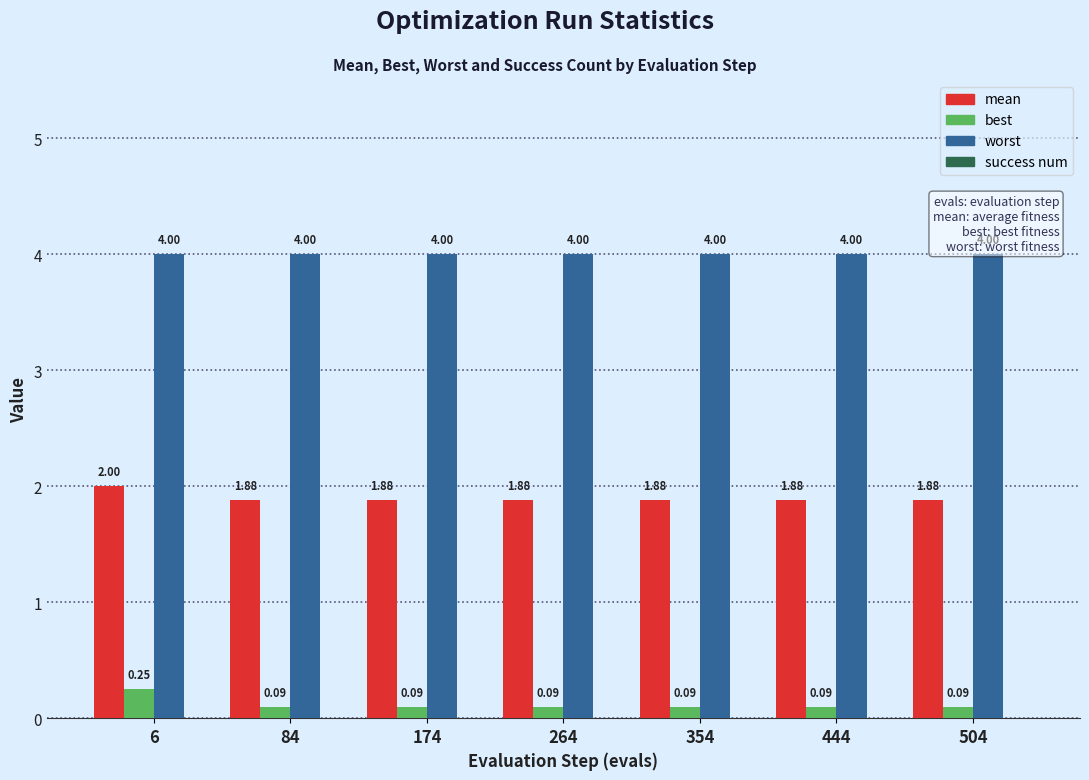

At which category is the sum across all series the highest?

6